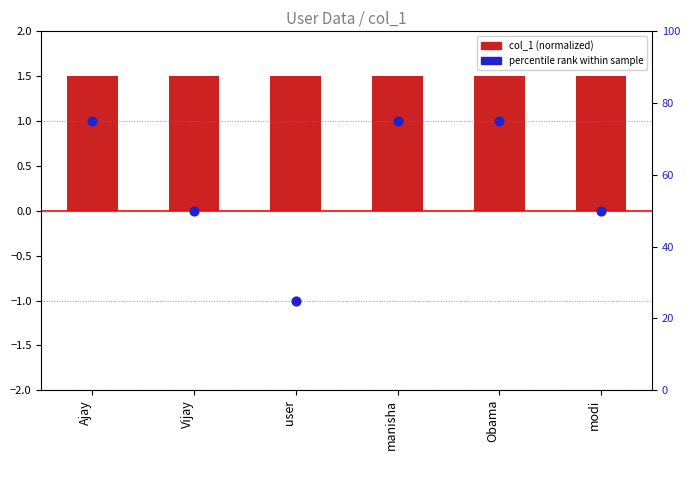

Is the value of percentile rank at modi greater than the value of col_1 (normalized) at user?

Yes